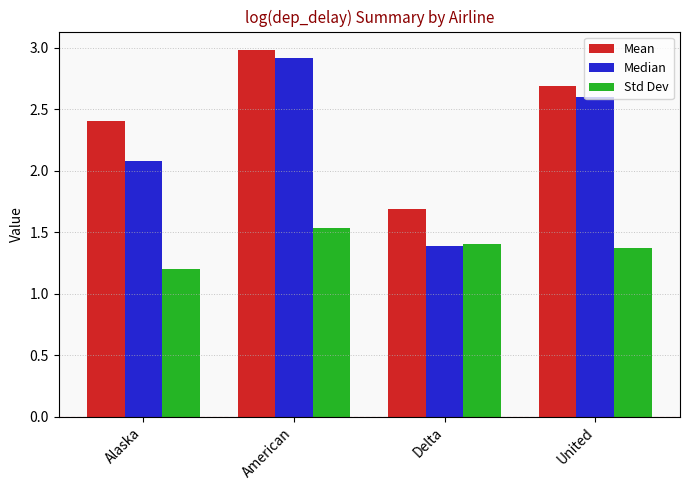

What is the approximate value of Std Dev at United?

1.4